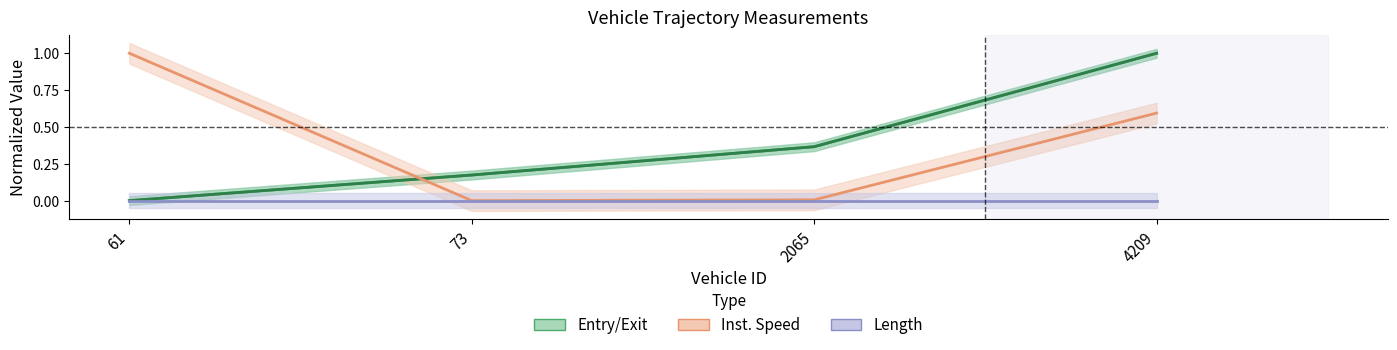

Between 61 and 2065, which series saw the biggest shift?

instspeed